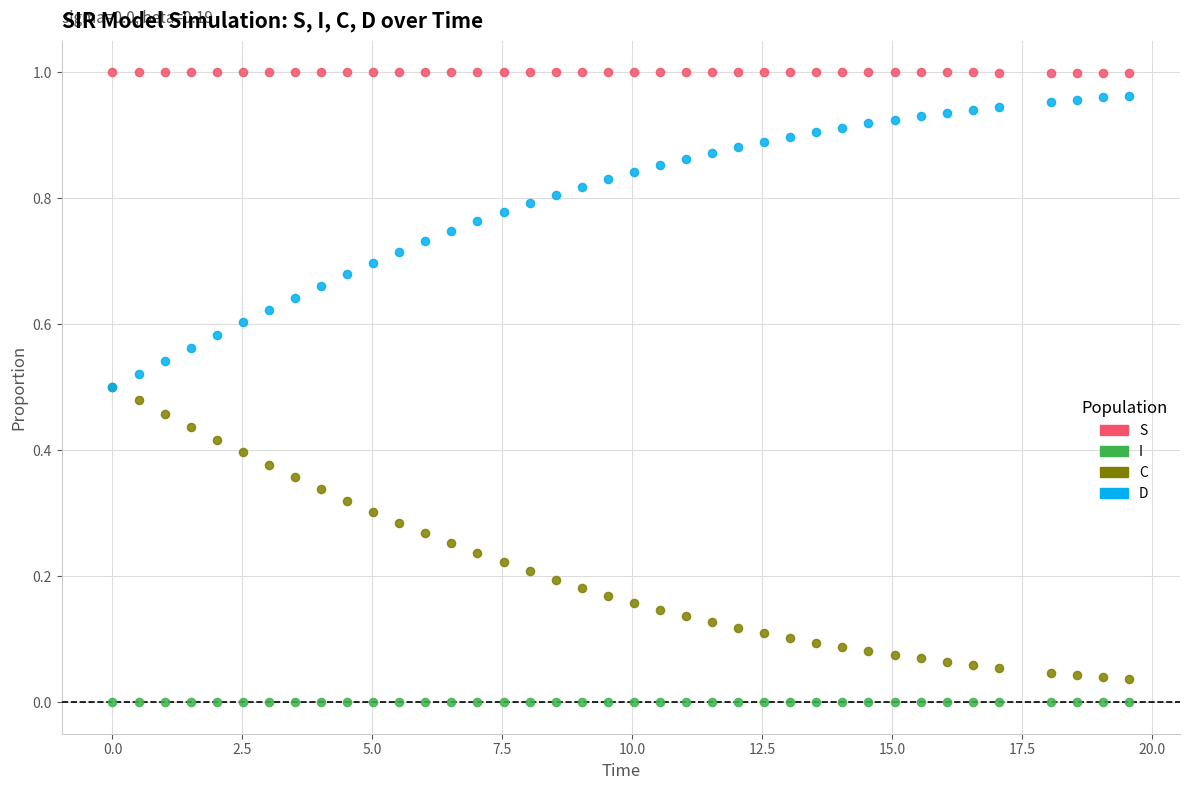

What are all the series names shown in the legend?

S, I, C, D